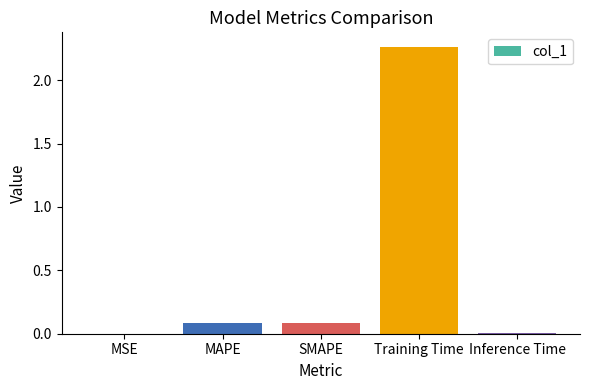

What is the sum of the values at Inference Time and MAPE?

0.1